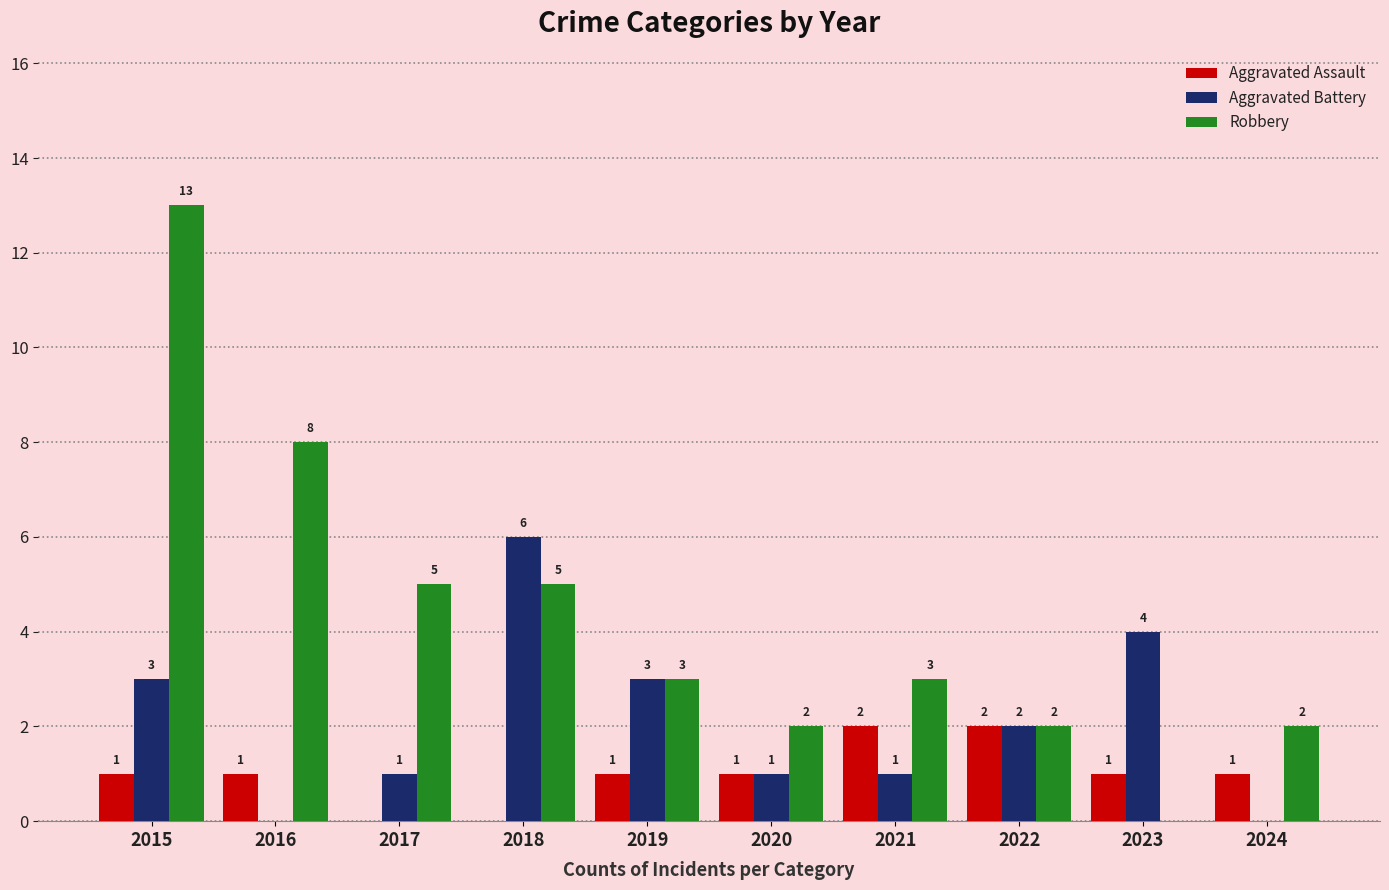

Between 2023 and 2024, which series saw the biggest shift?

Aggravated Battery